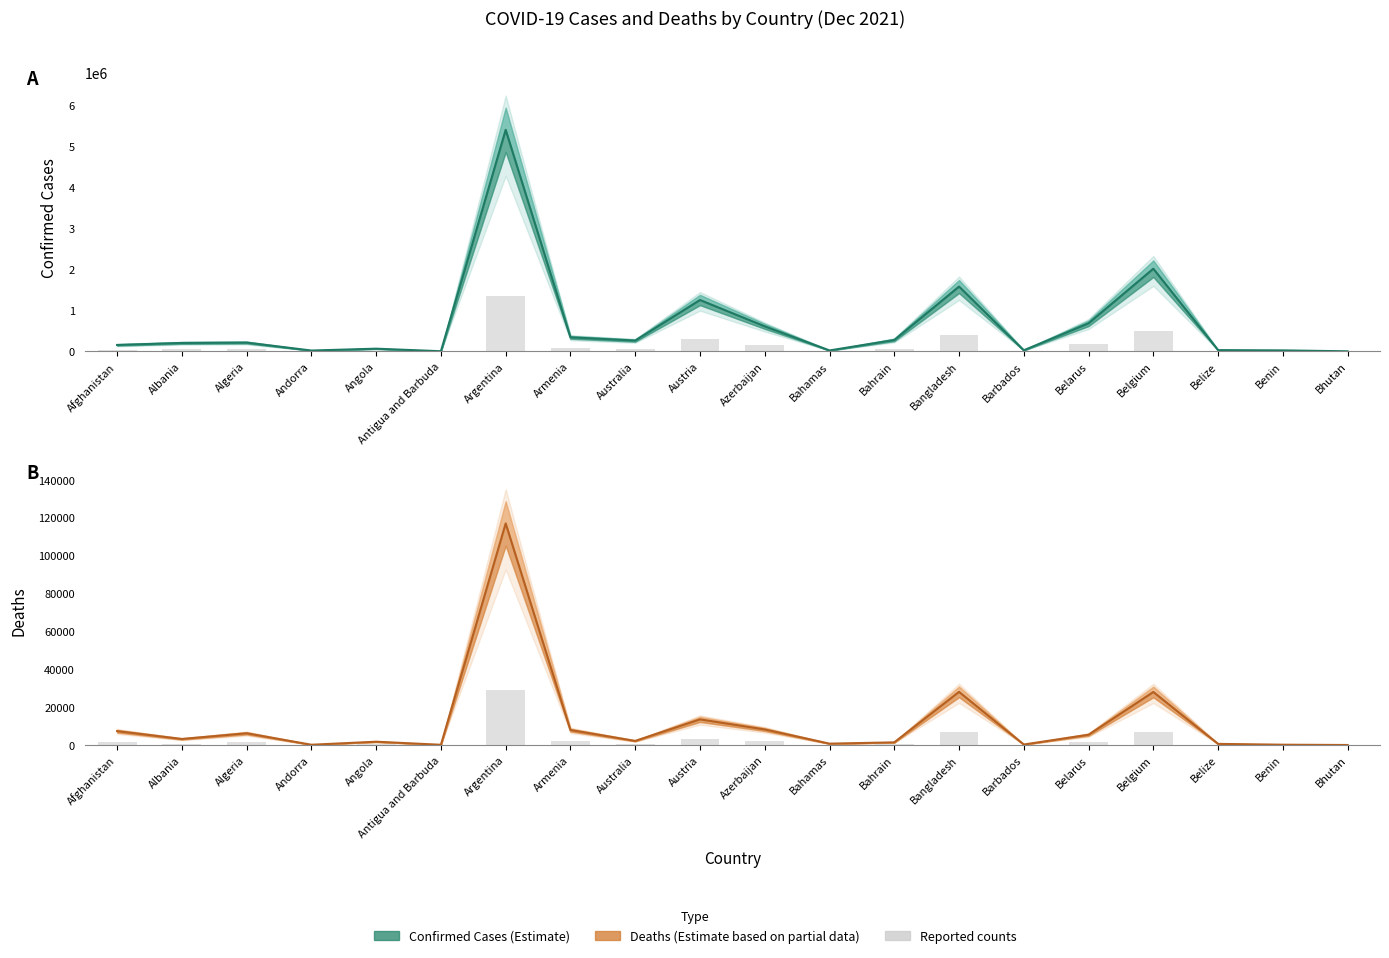

What is the label of the 5th bar from the left?

Angola